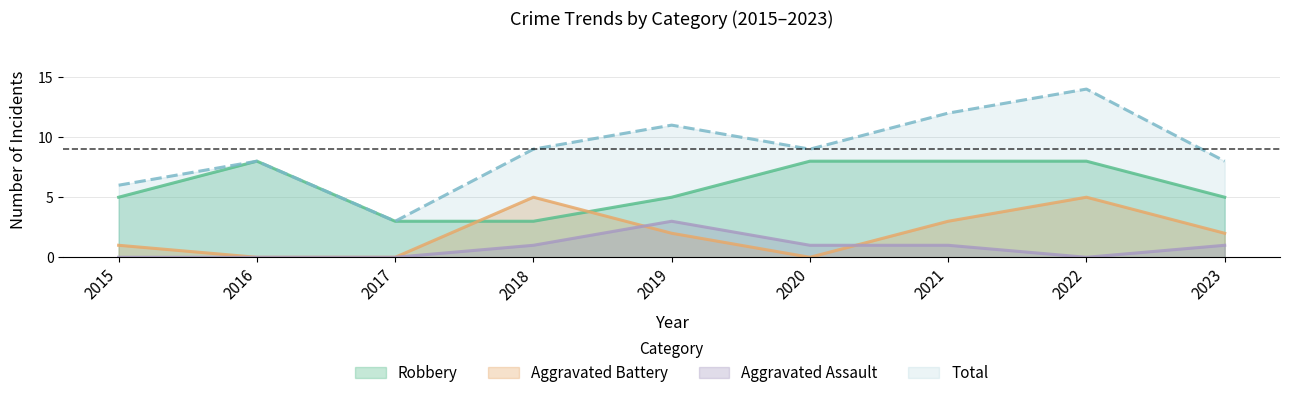

What is the value of the Robbery point at the 4th from the left?

3